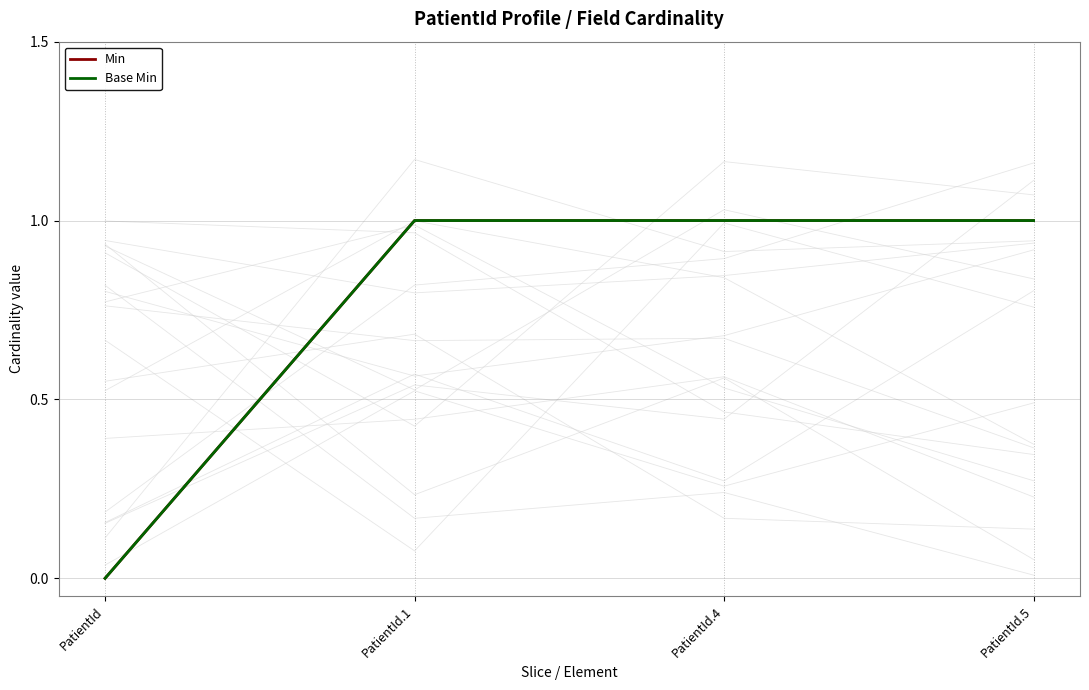

True or false: Base Min and Min intersect in this chart.

False